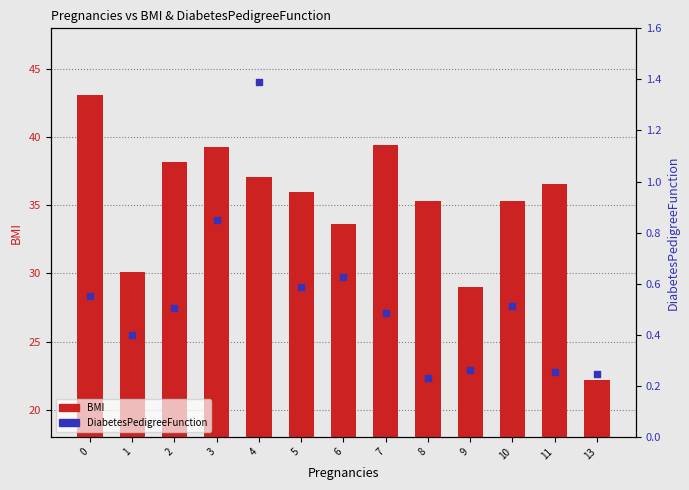

Which series reaches the minimum Y coordinate?

DiabetesPedigreeFunction